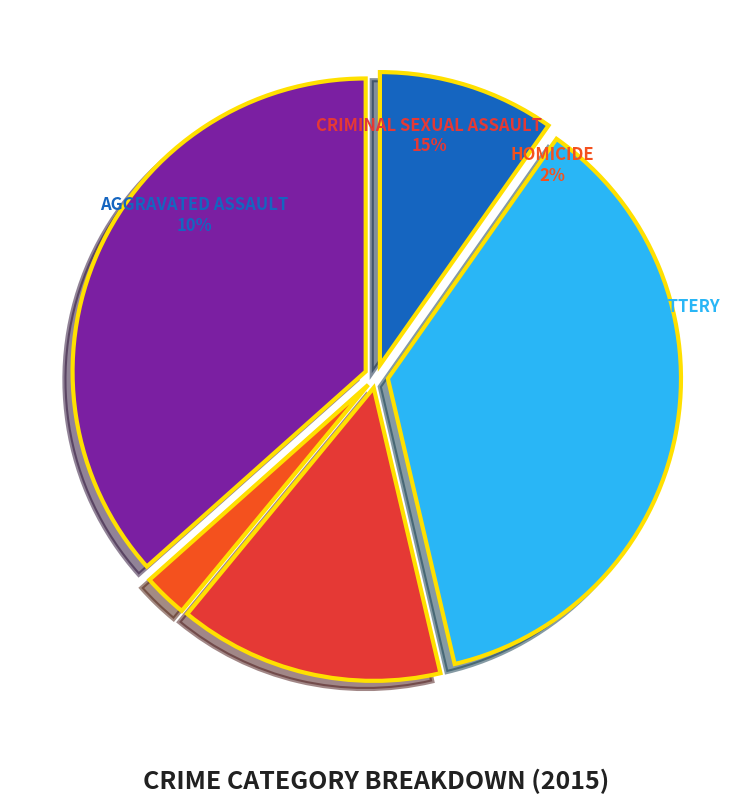

To the nearest percent, what is the combined percentage of Aggravated Battery and Homicide?

39%